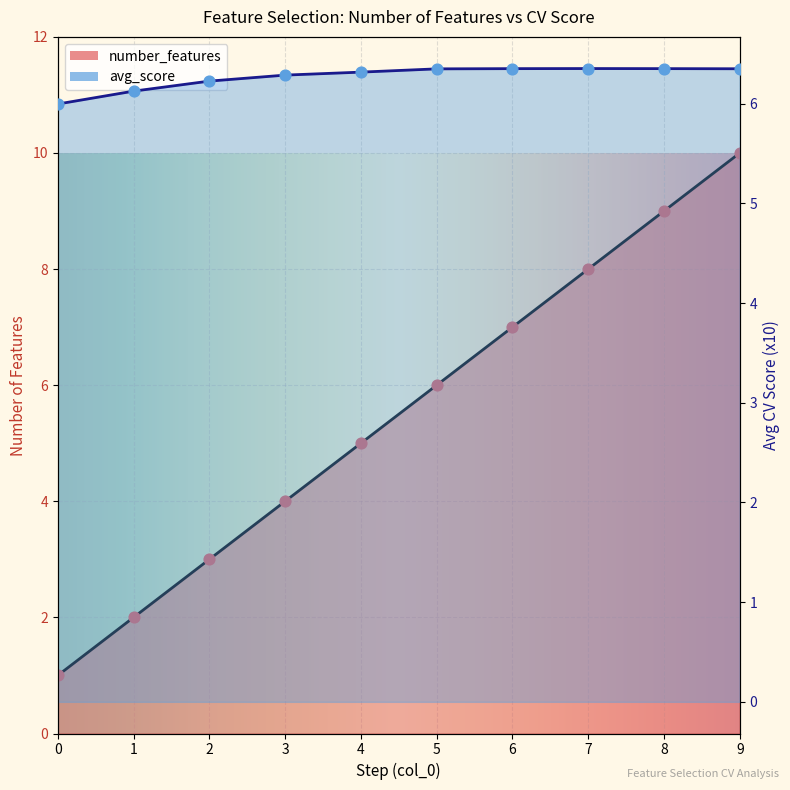

What are all the series names shown in the legend?

number_features, avg_score